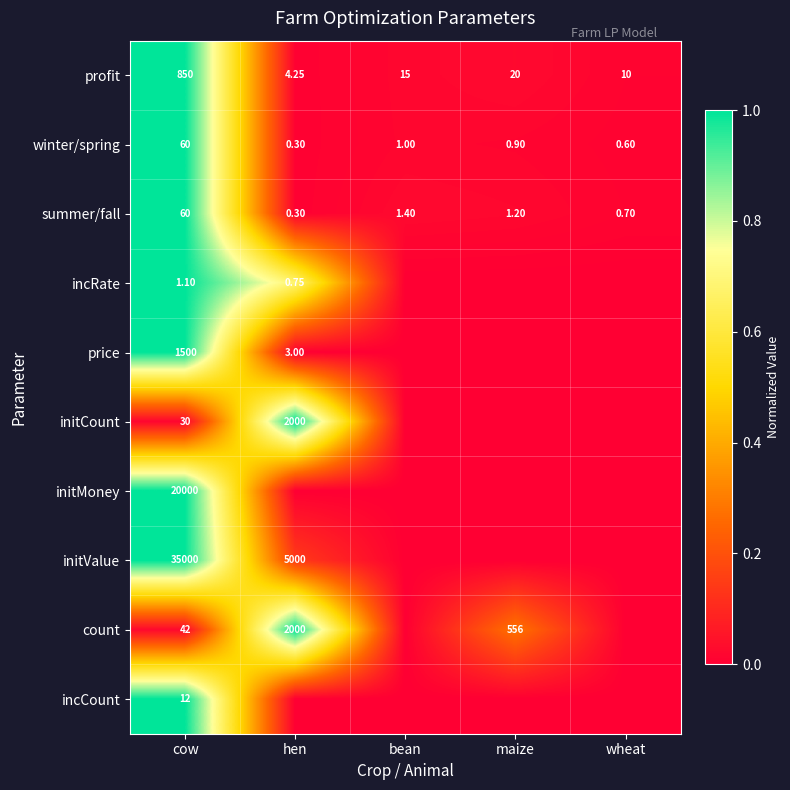

At which label is profit closest to 427?

maize